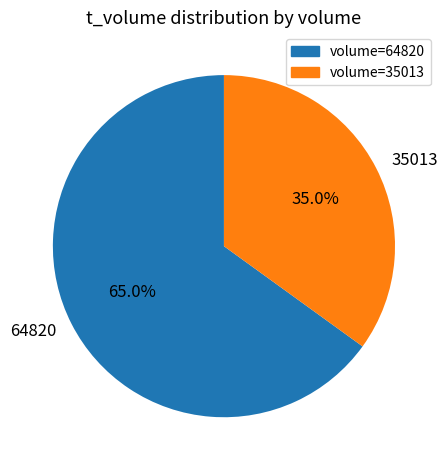

Which has a higher value, 64820 or 35013?

64820